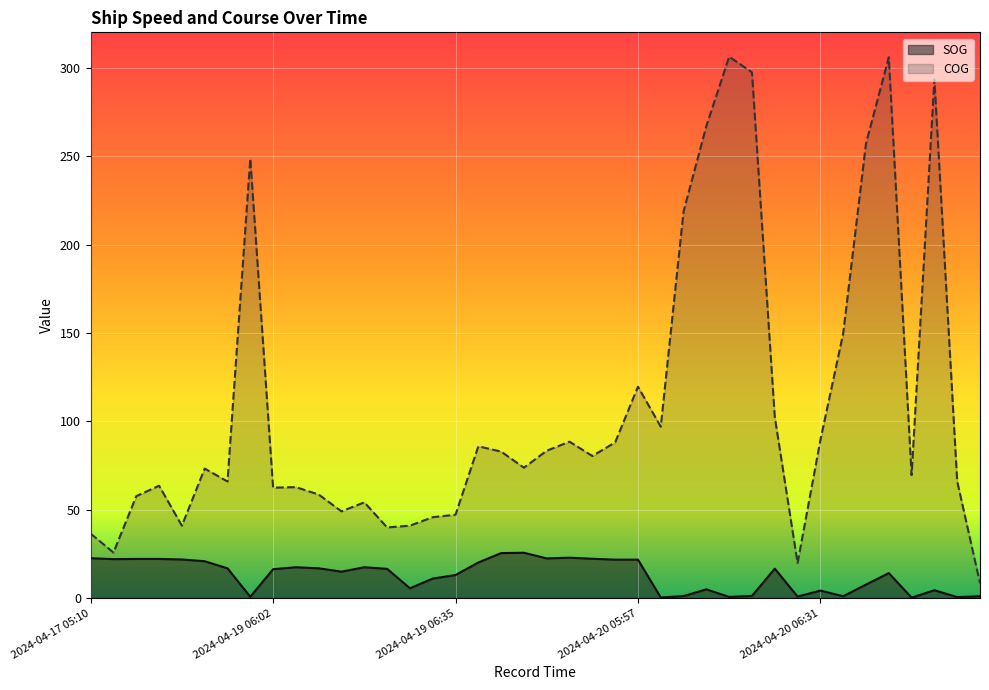

How many lines are shown in the chart?

2